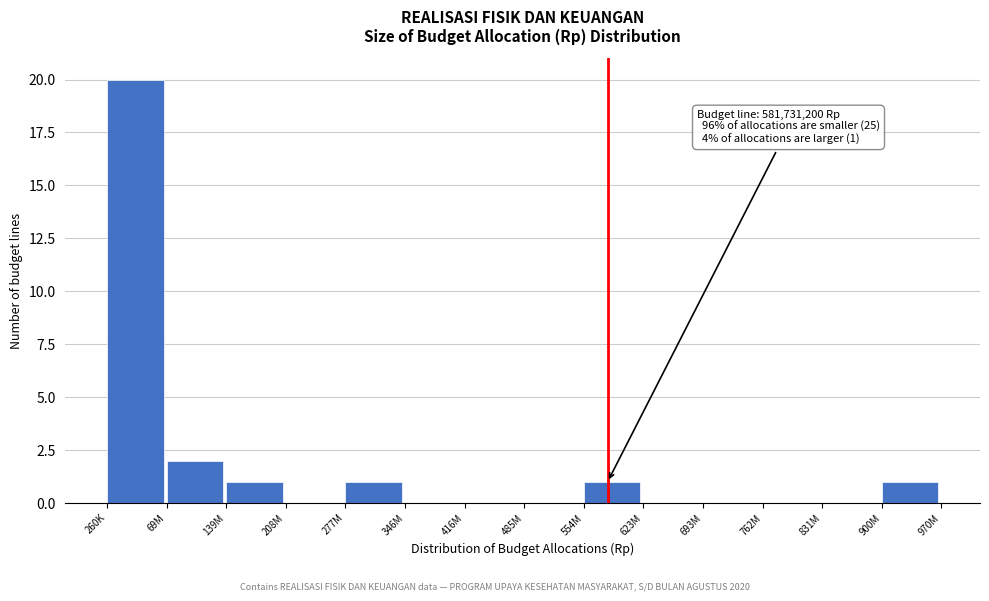

Reading left to right, what are all the values shown in this chart?

260K=20	69M=2	139M=1	208M=0	277M=1	346M=0	416M=0	485M=0	554M=1	623M=0	693M=0	762M=0	831M=0	900M=1